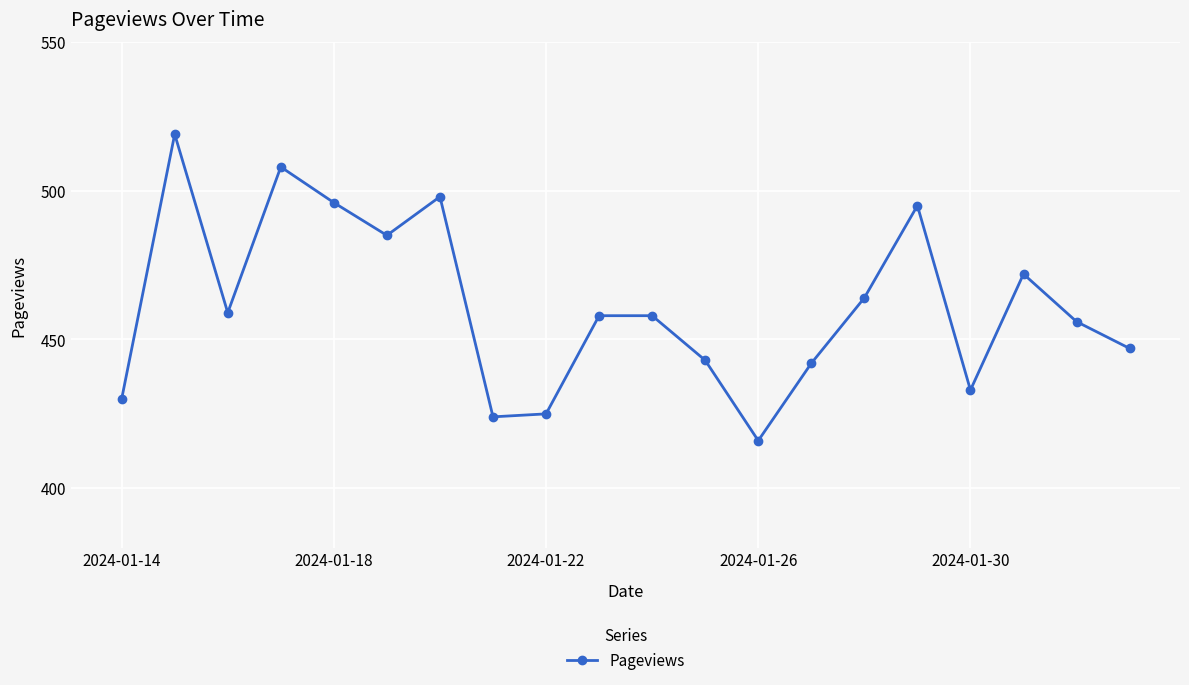

Reading left to right, list all the values displayed in this chart.

430	519	459	508	496	485	498	424	425	458	458	443	416	442	464	495	433	472	456	447